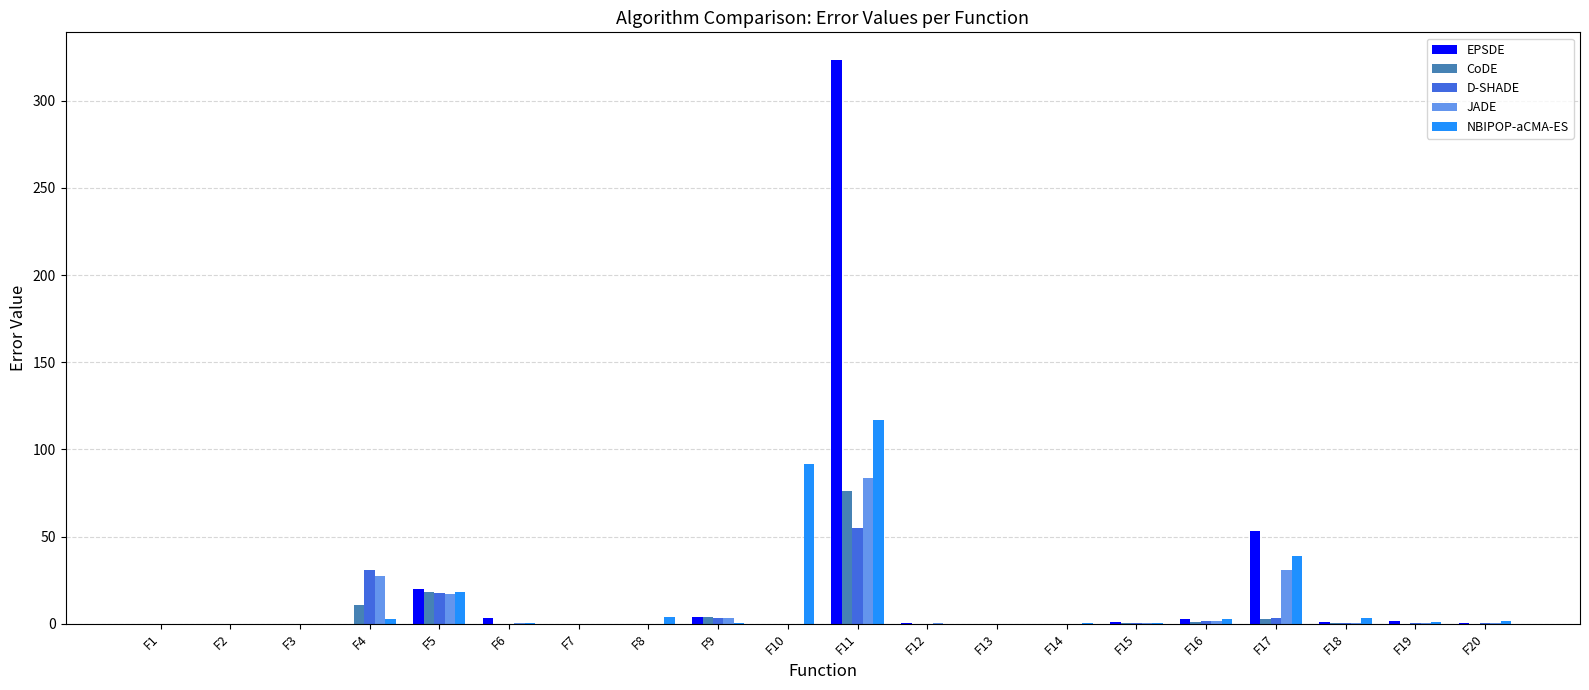

At which category is the sum across all series the highest?

F11